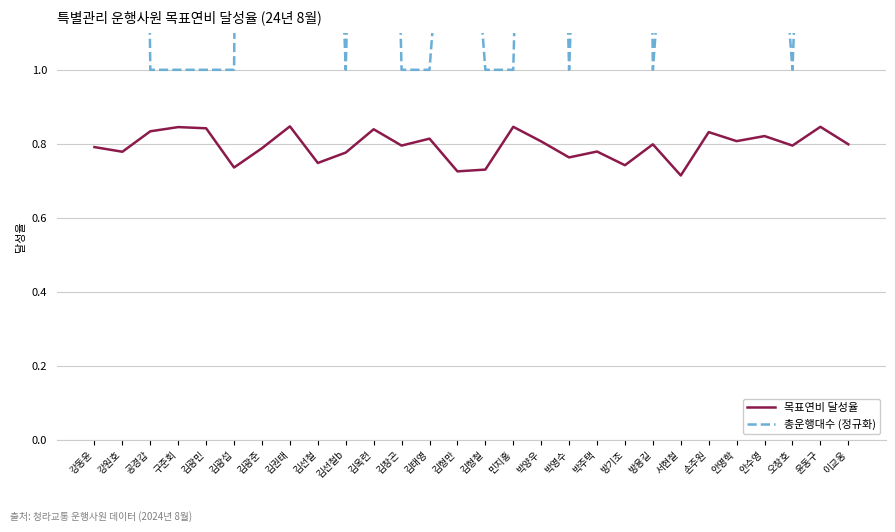

What is the difference between the second highest and minimum values in the 목표연비 달성율 series?

0.1